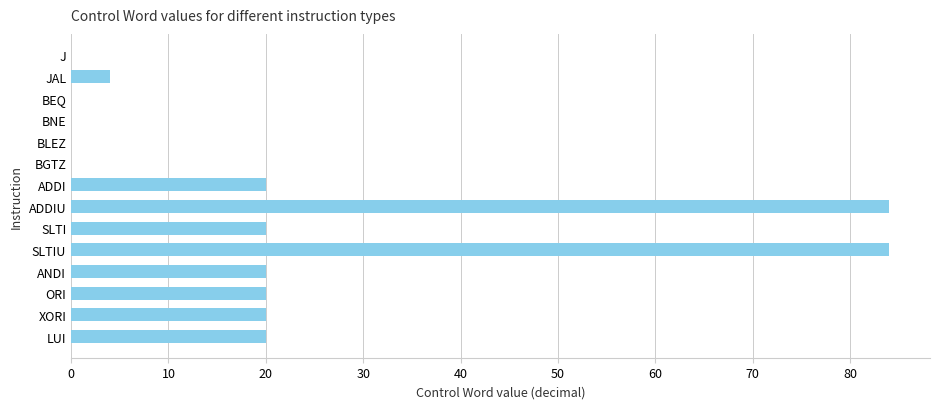

Reading top to bottom, what are all the values shown in this chart?

J=0	JAL=4	BEQ=0	BNE=0	BLEZ=0	BGTZ=0	ADDI=20	ADDIU=84	SLTI=20	SLTIU=84	ANDI=20	ORI=20	XORI=20	LUI=20